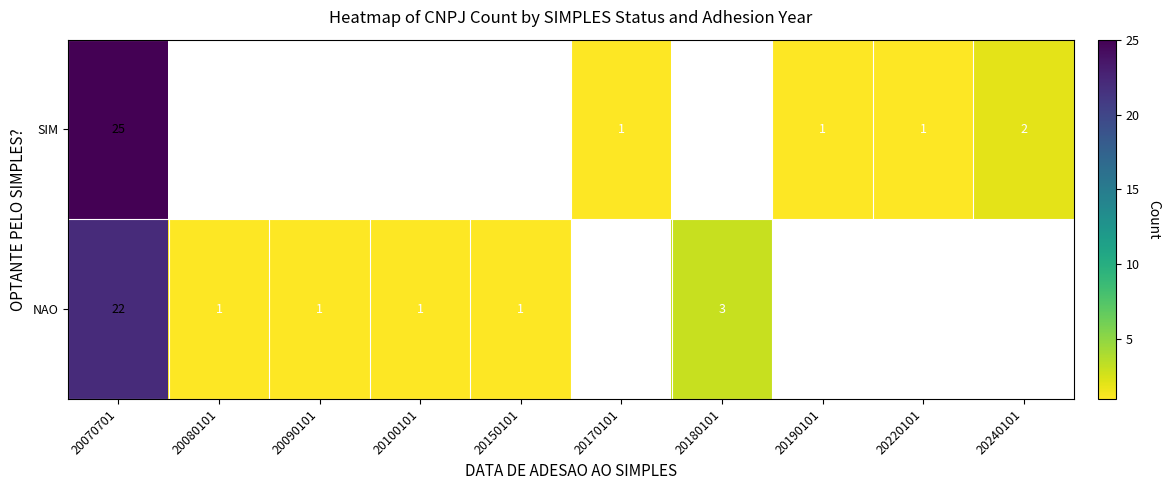

The SIM series shows 38 at 20070701. True or false?

False